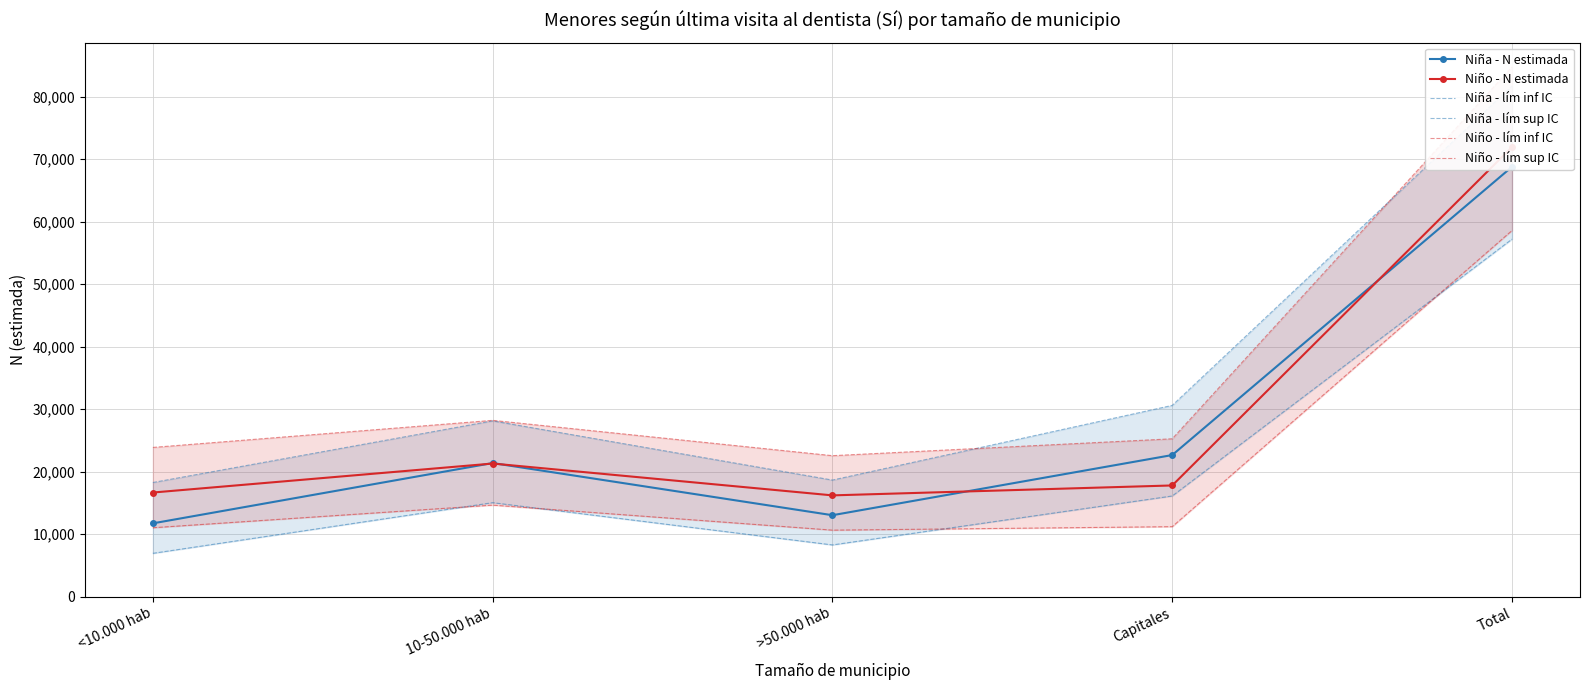

What is the approximate value of Niña - lím sup IC at >50.000 hab, to the nearest 50?

18650